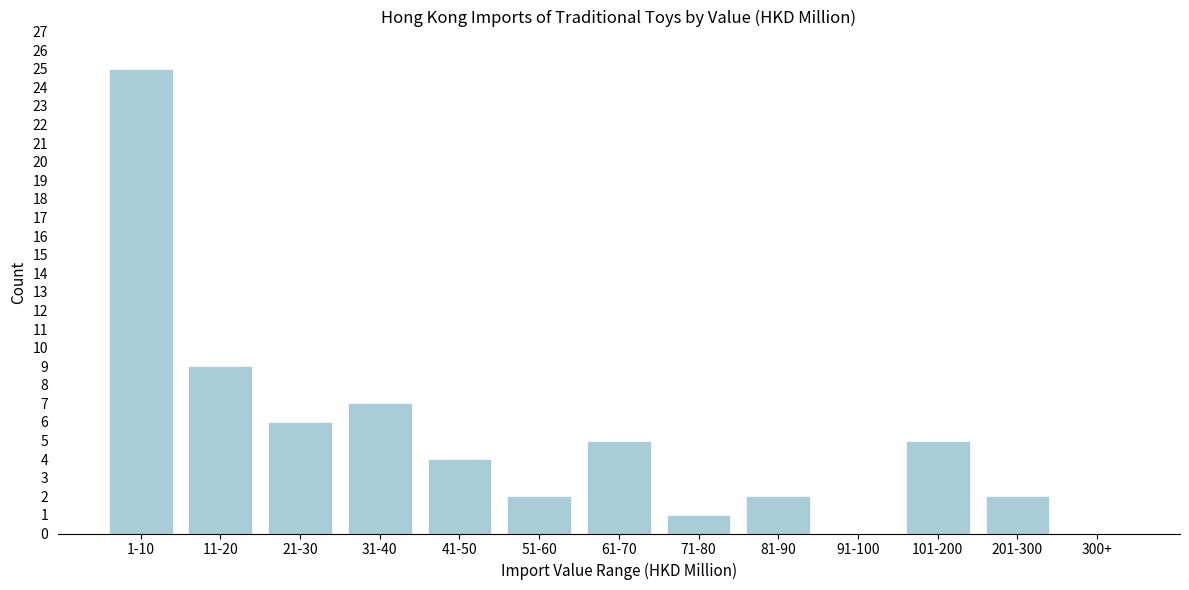

Reading right to left, what are all the values shown in this chart?

300+=0	201-300=2	101-200=5	91-100=0	81-90=2	71-80=1	61-70=5	51-60=2	41-50=4	31-40=7	21-30=6	11-20=9	1-10=25